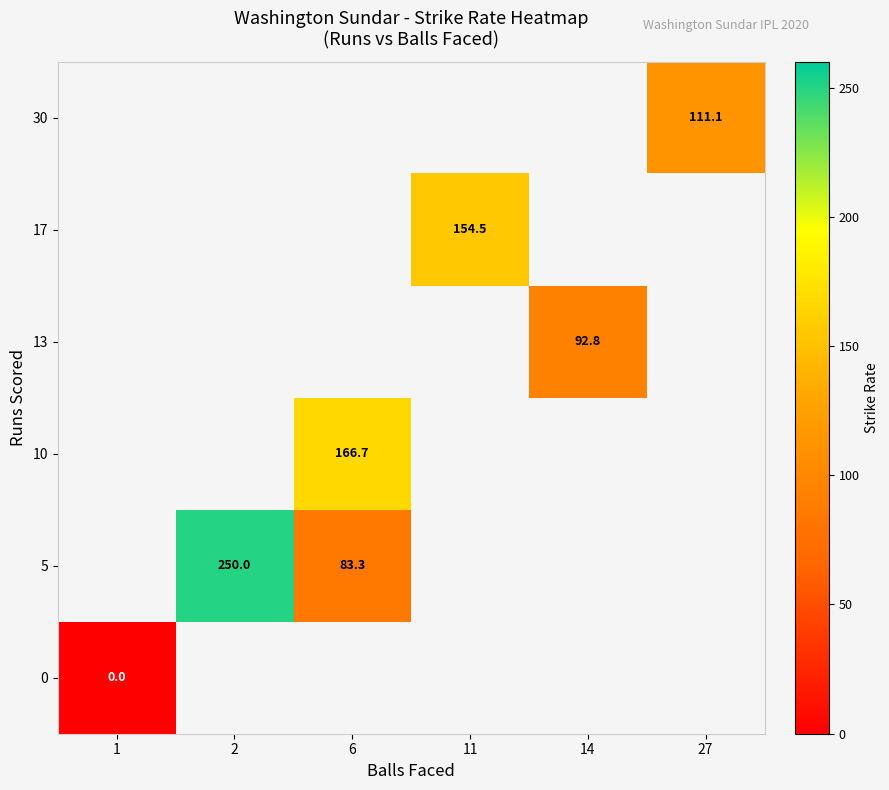

Is it true that 10 equals 166.7 at 6?

True